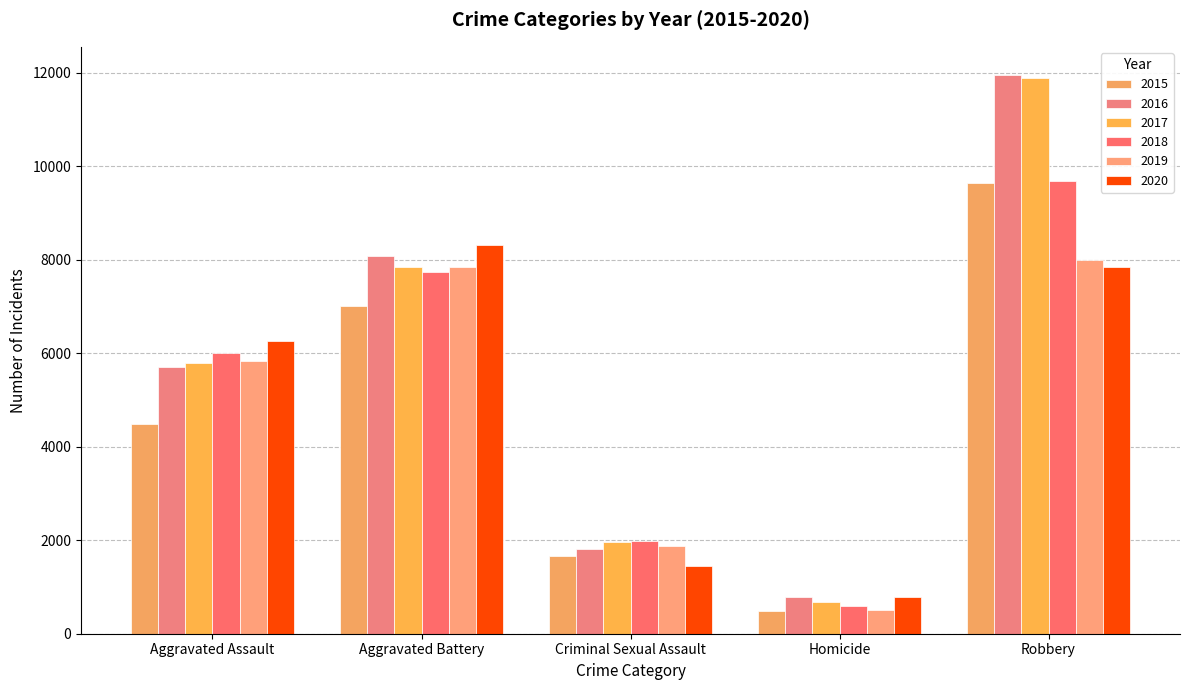

What is the sum of the 2019 values at Aggravated Battery and Robbery?

15851